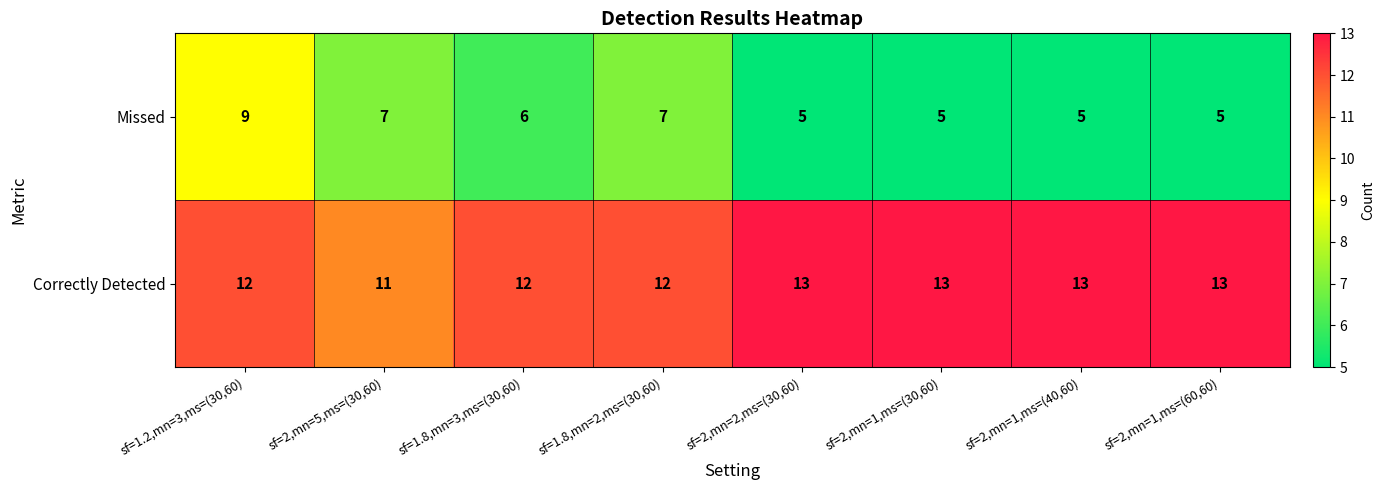

Count the Correctly Detected values in the range 12 to 13.

7